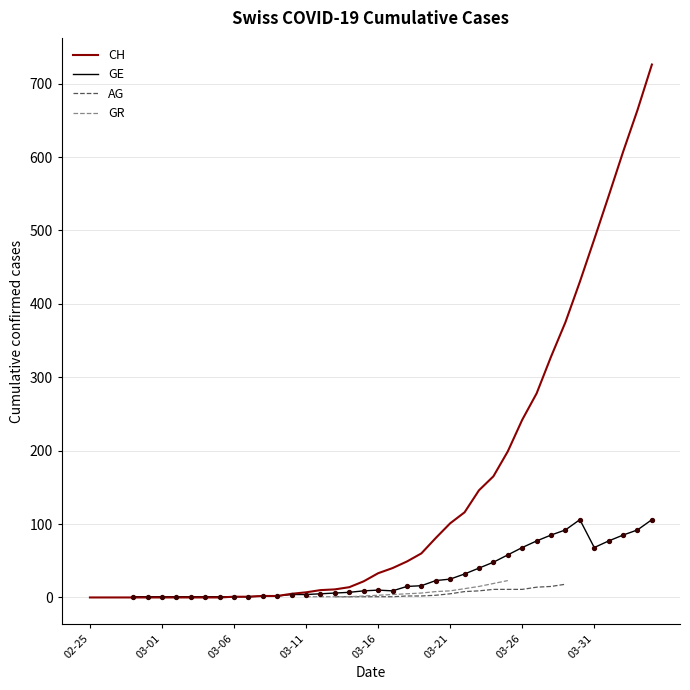

What are all the series names shown in the legend?

CH, GE, AG, GR